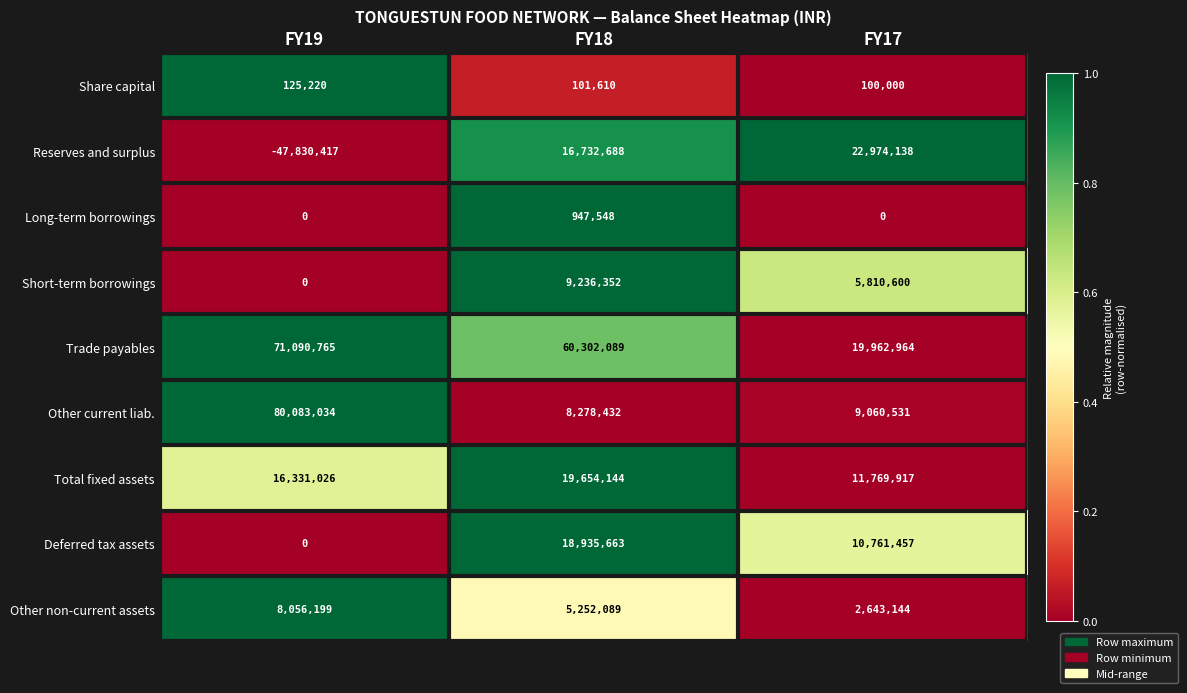

Count the number of categories in the chart.

3